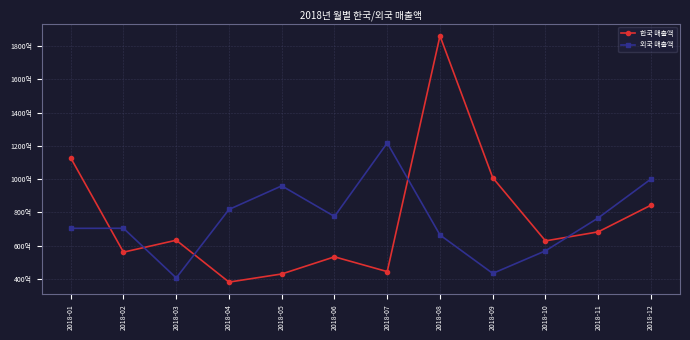

What are all the series names shown in the legend?

한국 매출액, 외국 매출액